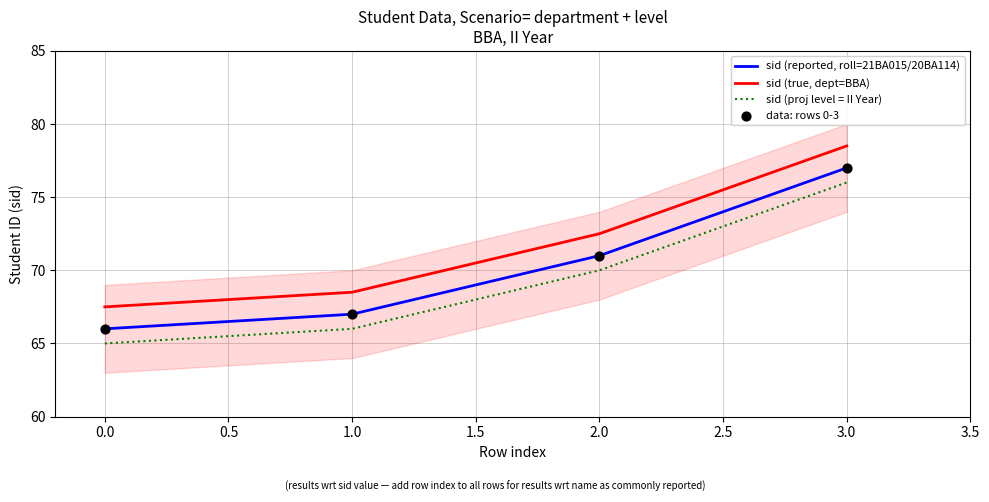

Which series reaches the maximum Y coordinate?

sid (true, dept=BBA)